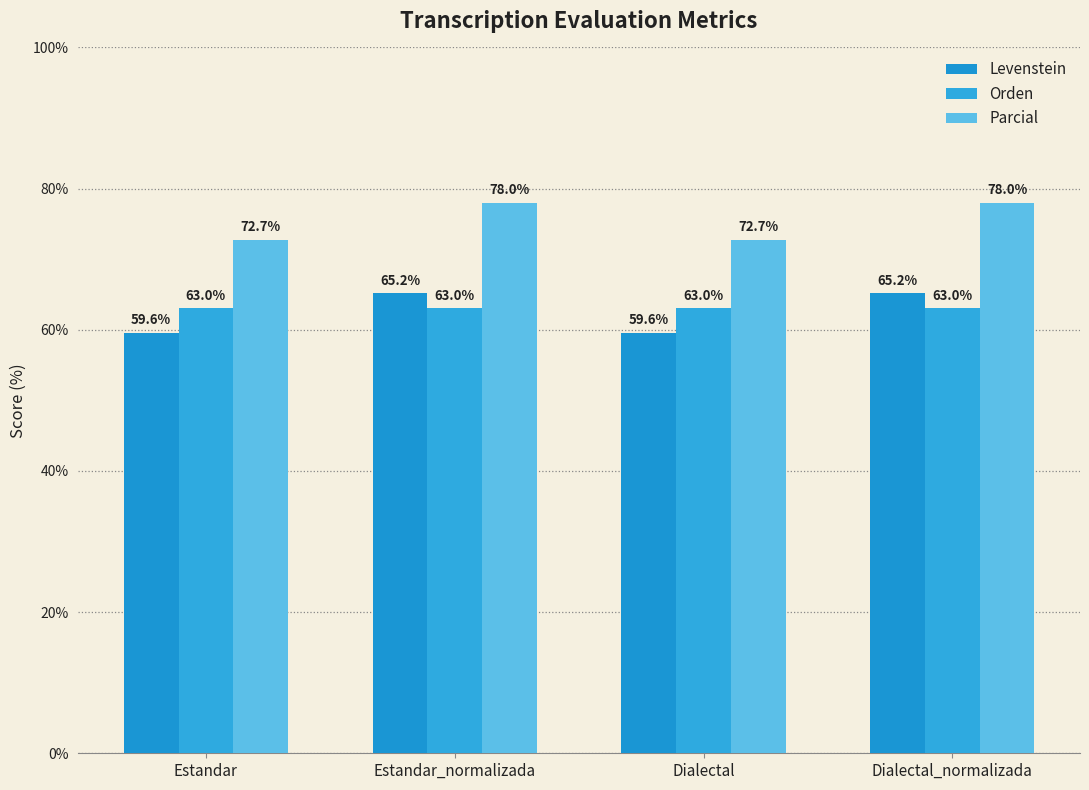

Which category has the highest value in the Levenstein series?

Estandar_normalizada